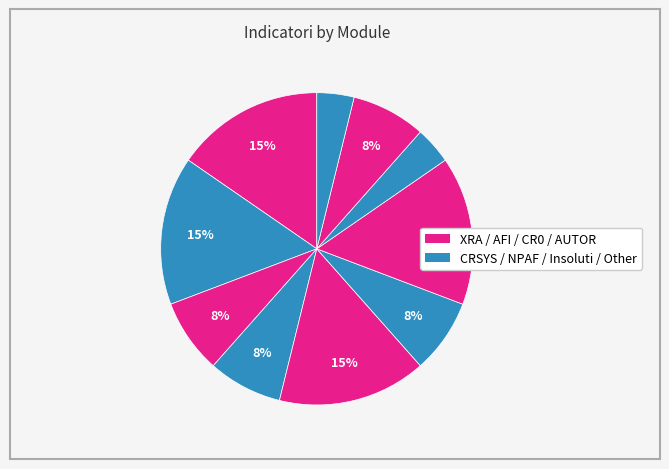

How many slices are in this pie chart?

10